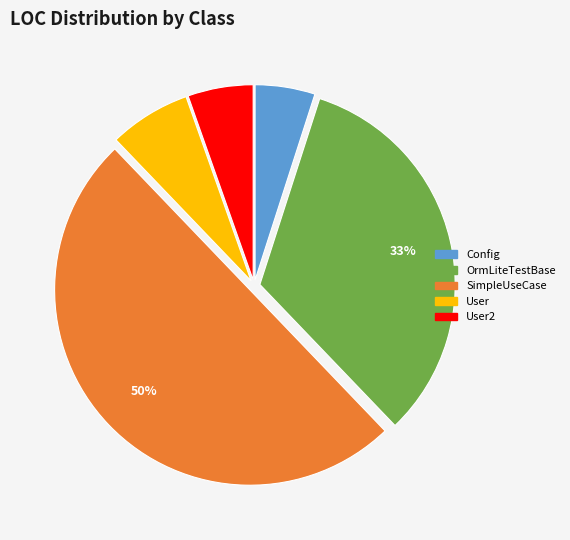

To the nearest percent, what is the average slice percentage?

20%